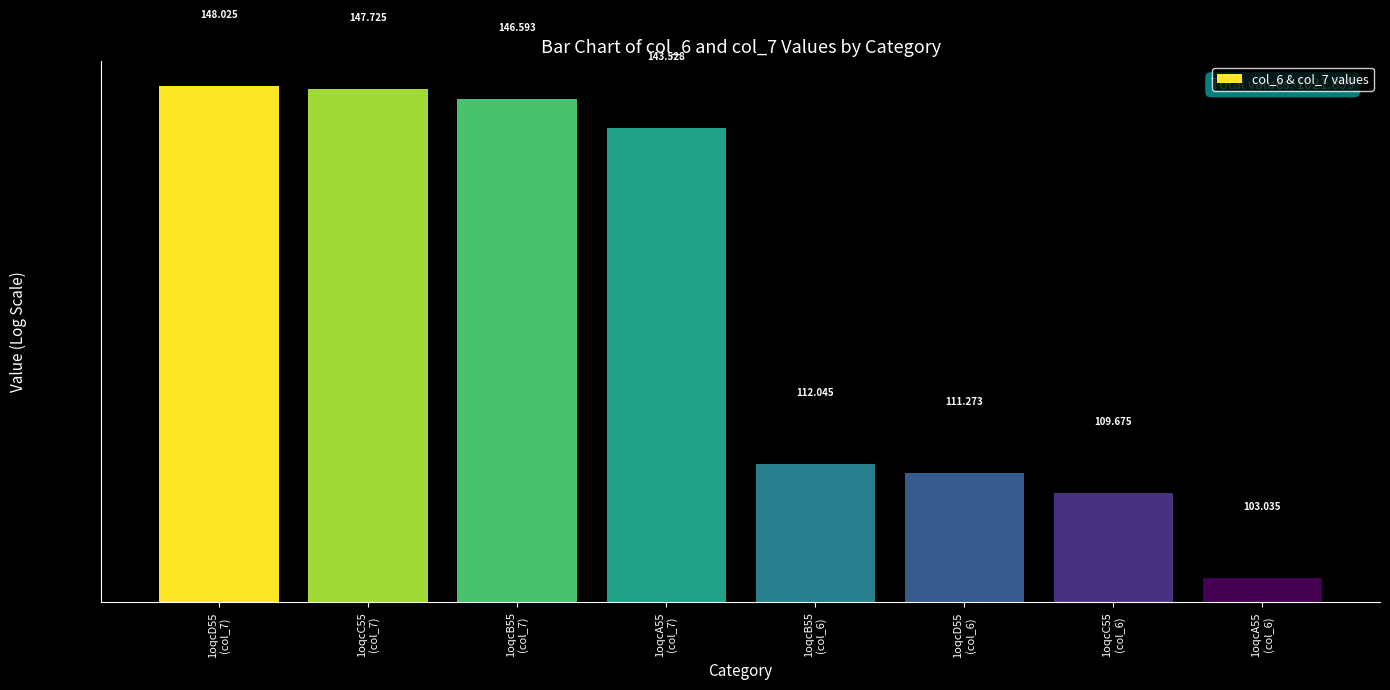

True or false: the data shows 217.9 at 1oqcD55
(col_7).

False